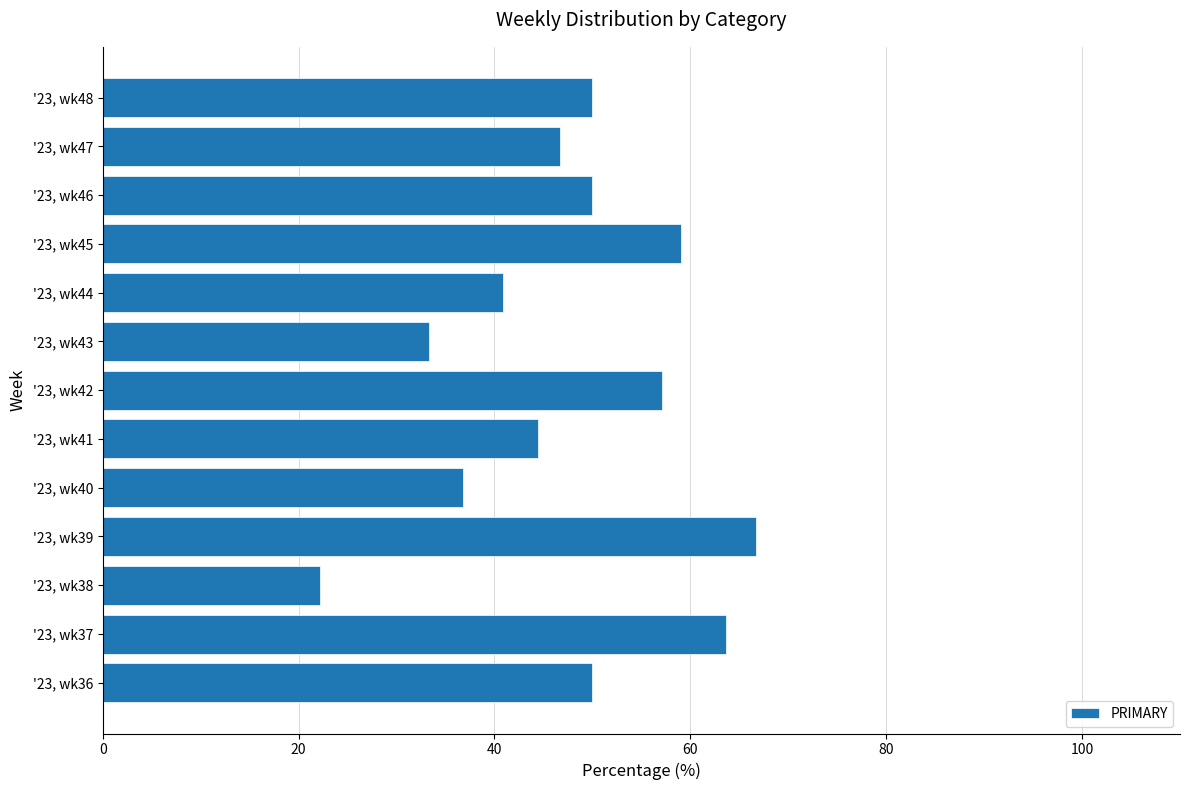

The value at '23, wk45 is 26.9. True or false?

False